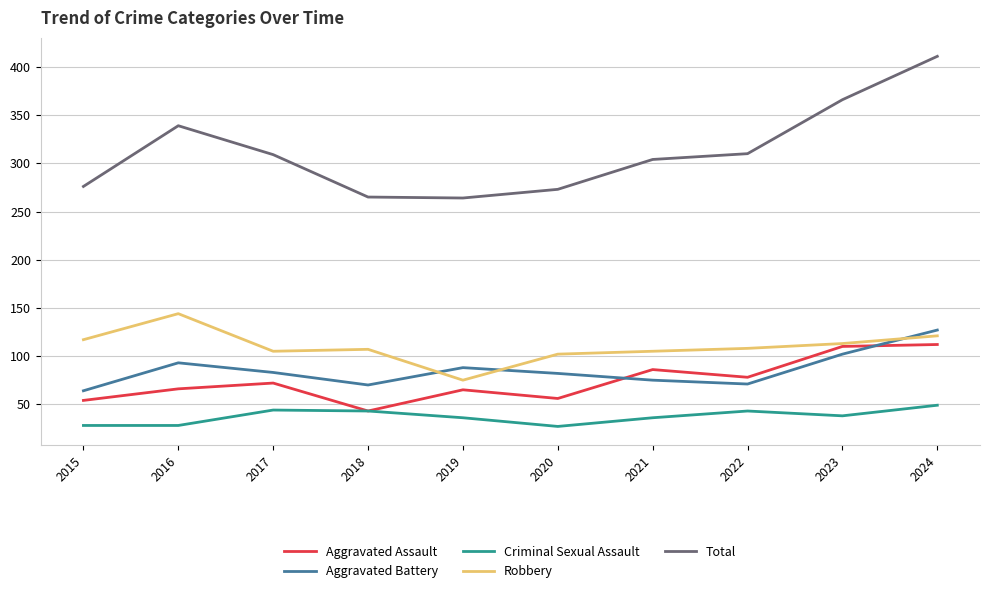

What is the average value of the Total series?

312